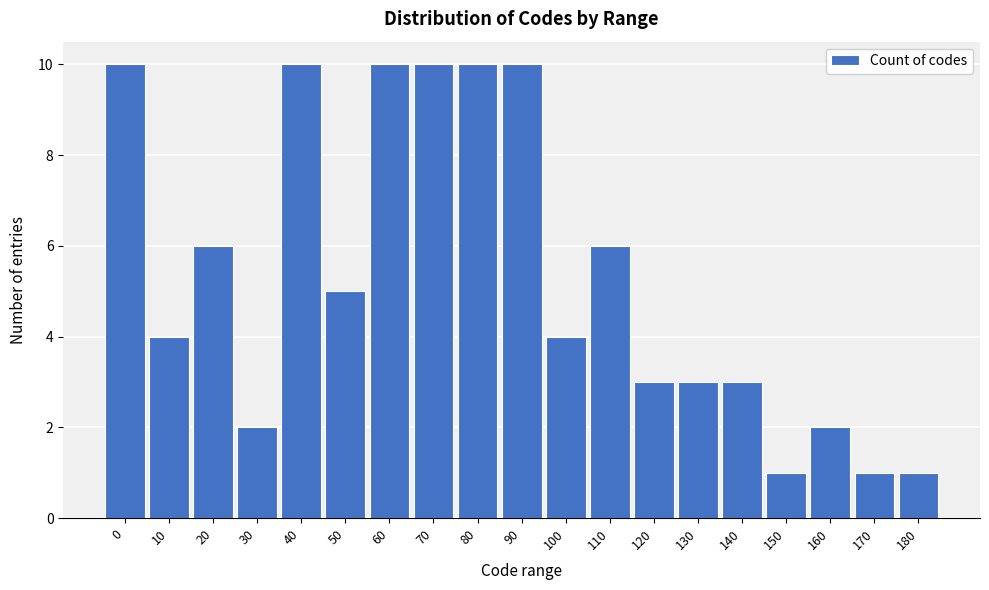

Reading right to left, what are all the values shown in this chart?

180=1	170=1	160=2	150=1	140=3	130=3	120=3	110=6	100=4	90=10	80=10	70=10	60=10	50=5	40=10	30=2	20=6	10=4	0=10